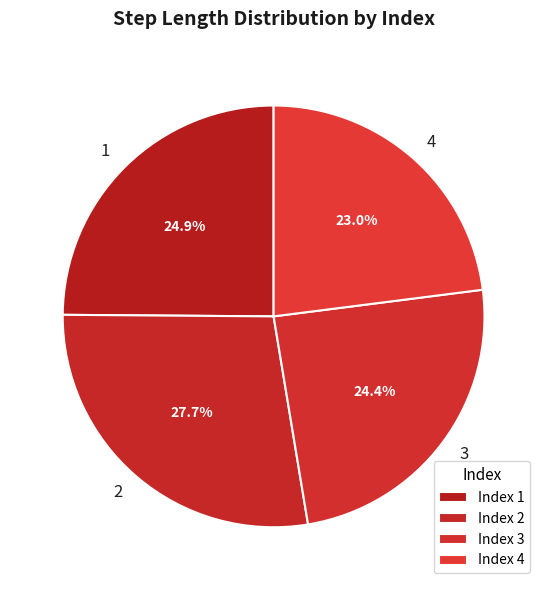

Which category has the biggest portion of the pie?

2